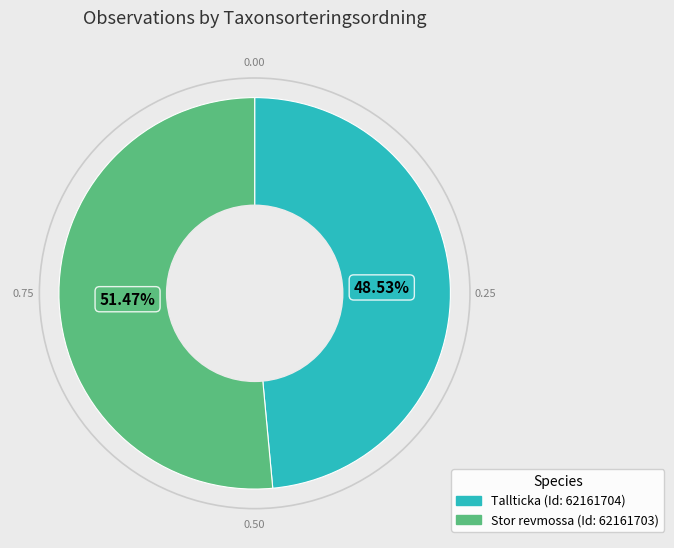

Is there a majority slice in this chart?

Yes